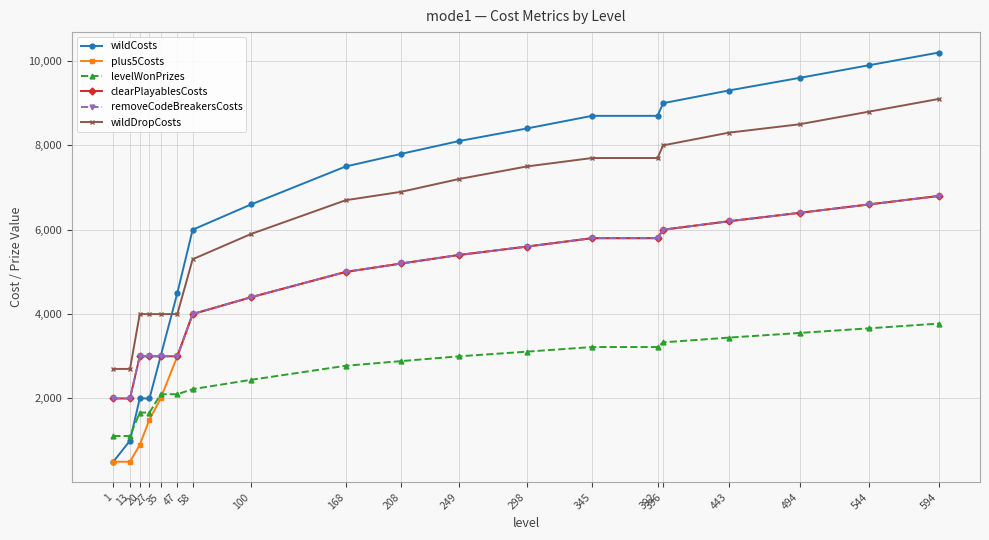

Reading left to right, transcribe all the data shown in this chart.

wildCosts: 500	1000	2000	2000	3000	4500	6000	6600	7500	7800	8100	8400	8700	8700	9000	9300	9600	9900	10200
plus5Costs: 500	500	900	1500	2000	3000	4000	4400	5000	5200	5400	5600	5800	5800	6000	6200	6400	6600	6800
levelWonPrizes: 1110	1110	1665	1665	2100	2100	2221	2442	2775	2886	2998	3109	3219	3219	3330	3442	3553	3663	3775
clearPlayablesCosts: 2000	2000	3000	3000	3000	3000	4000	4400	5000	5200	5400	5600	5800	5800	6000	6200	6400	6600	6800
removeCodeBreakersCosts: 2000	2000	3000	3000	3000	3000	4000	4400	5000	5200	5400	5600	5800	5800	6000	6200	6400	6600	6800
wildDropCosts: 2700	2700	4000	4000	4000	4000	5300	5900	6700	6900	7200	7500	7700	7700	8000	8300	8500	8800	9100